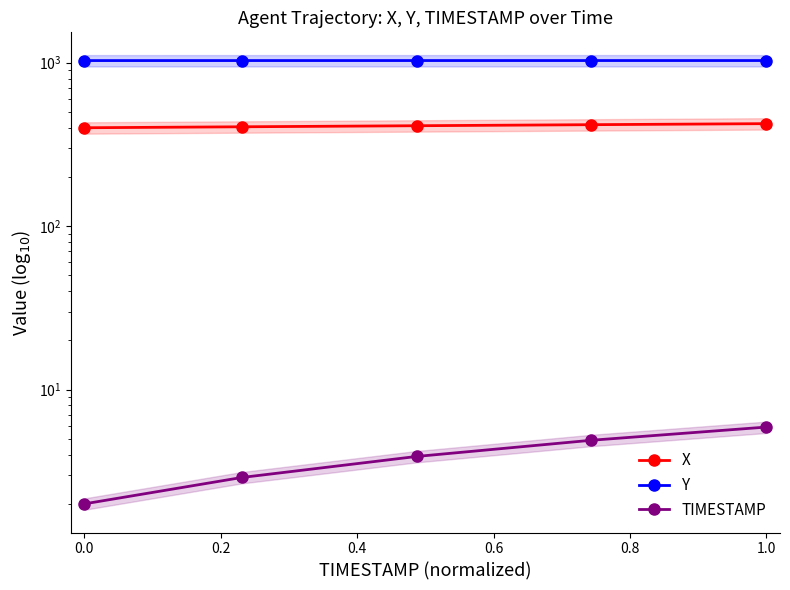

Reading left to right, what are all the values shown in this chart?

X: 399.9	405.4	411.5	417.6	423.7
Y: 1030.2	1030.4	1030.7	1030.8	1030.8
TIMESTAMP: 2.0	2.9	3.9	4.9	5.9